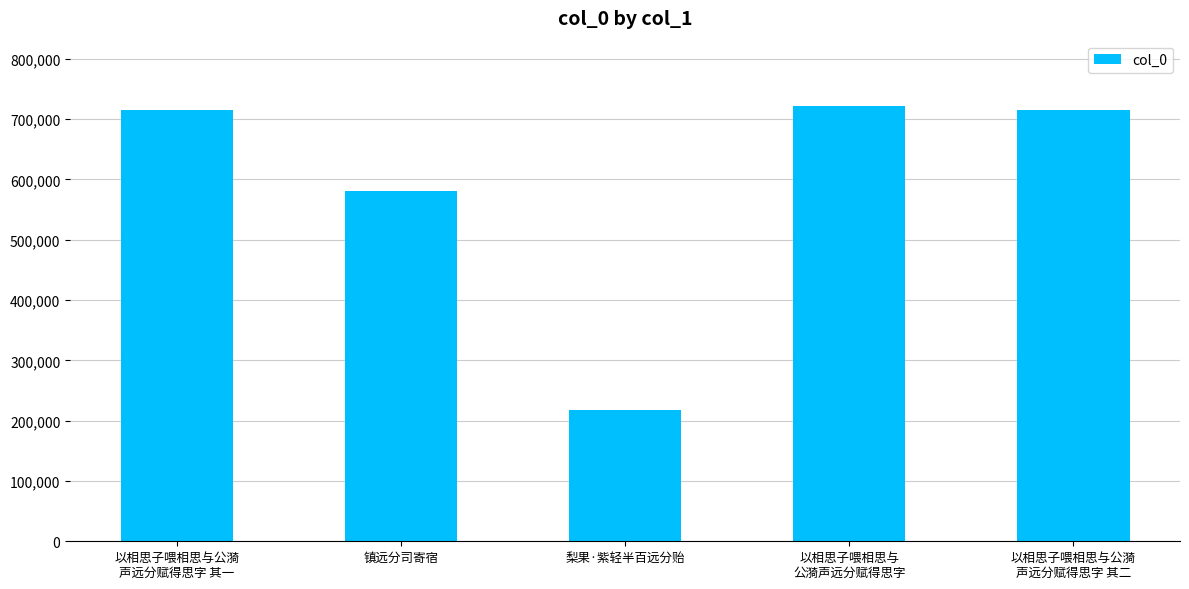

What is the maximum value shown in the chart?

721780